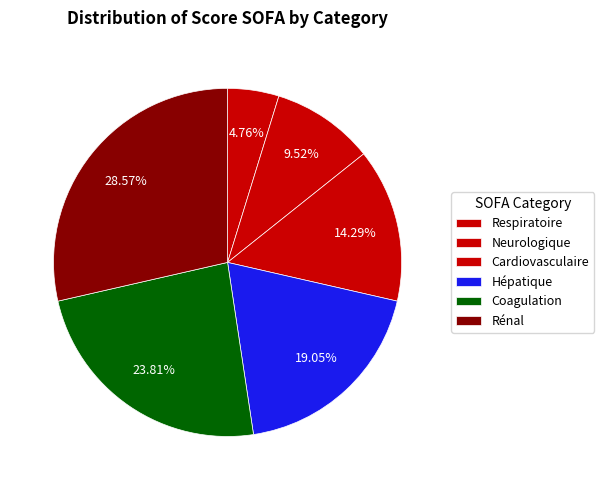

Which slice is the largest?

Rénal